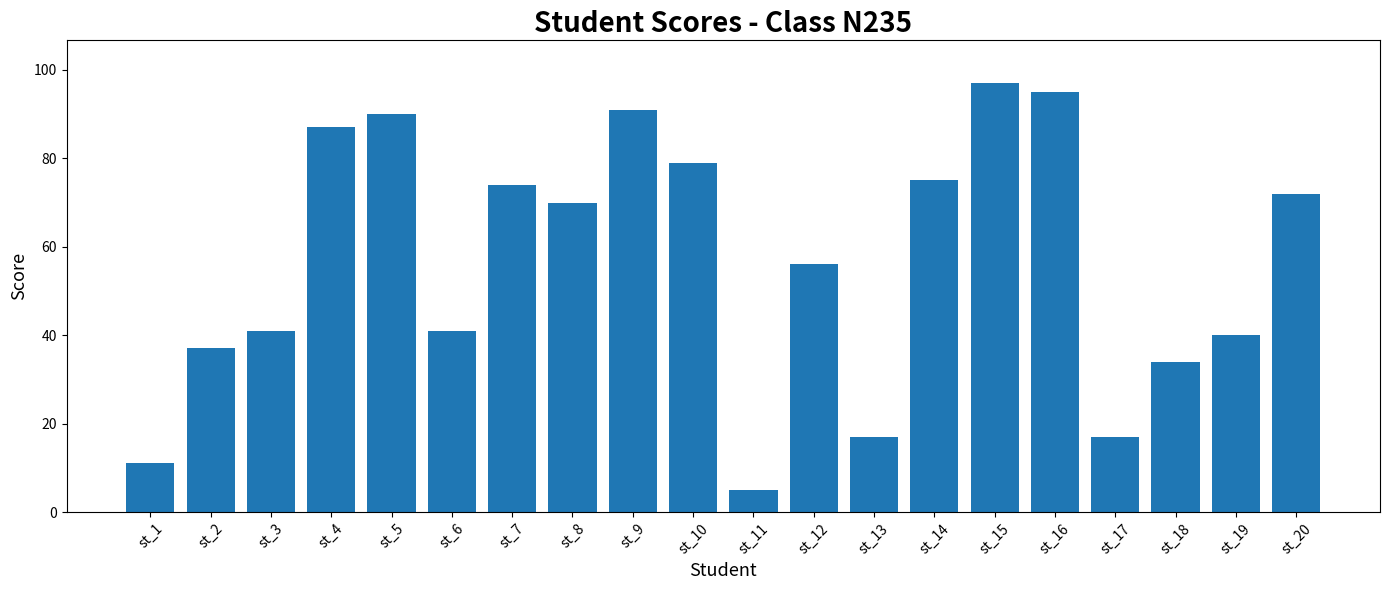

What is the change in value from st_7 to st_18?

-40